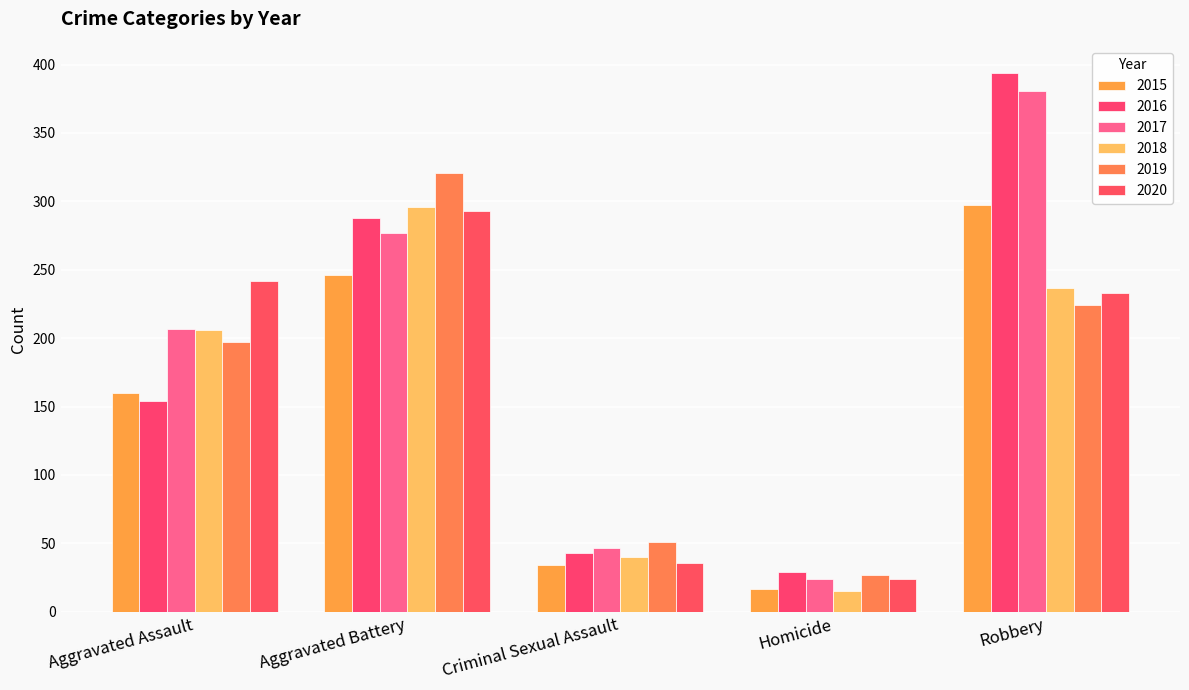

Count the number of data series in this chart.

6